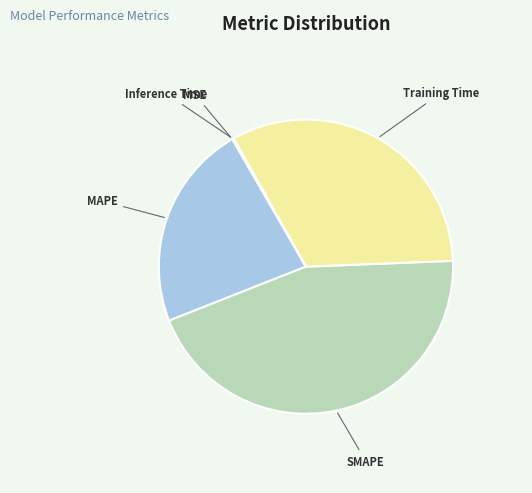

Is there a majority slice in this chart?

No